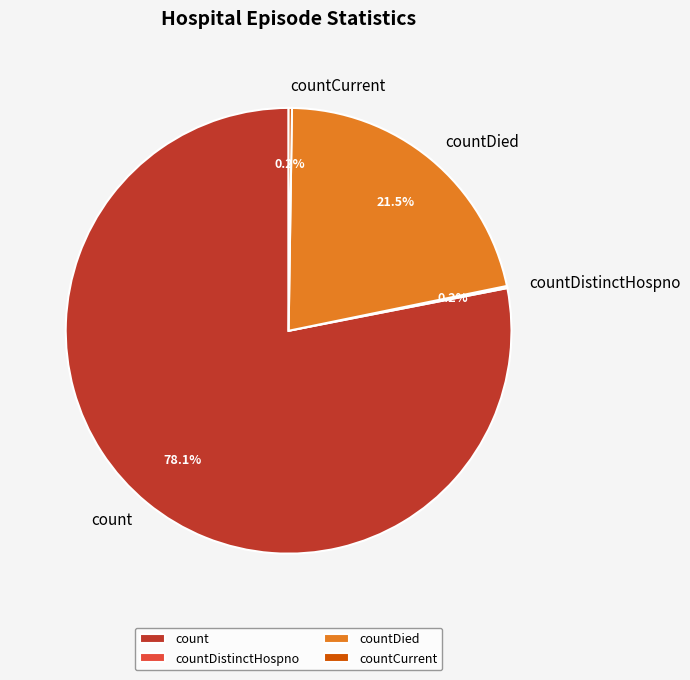

What percentage do count and countDied together represent?

99.6%